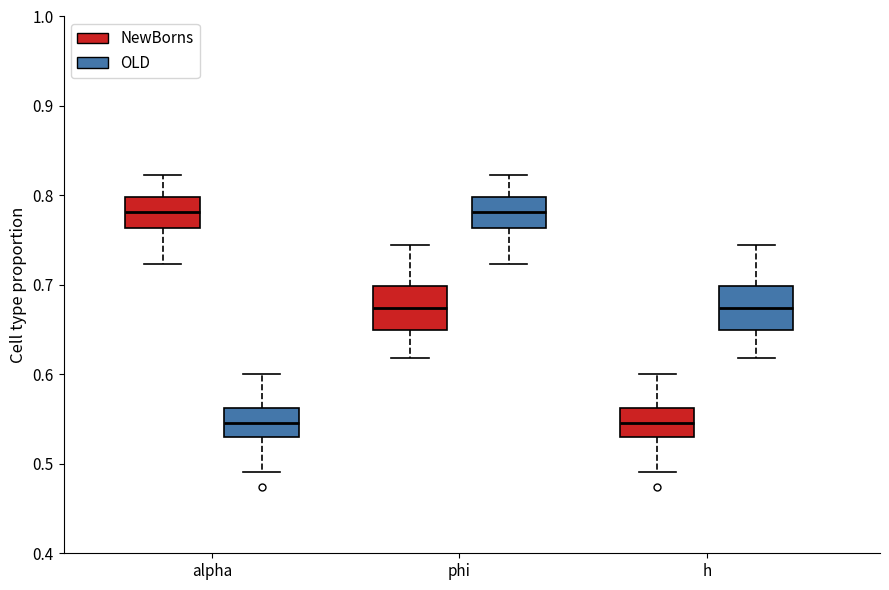

Reading left to right, transcribe this box plot: for each box, give where its median line is, the range the box spans, and where its two whiskers end, as read against the y-axis. The values are not printed on the chart, so give them approximately, as read against the axis.

alpha (NewBorns): median 0.78, box 0.76 to 0.80, whiskers 0.72 to 0.82
alpha (OLD): median 0.55, box 0.53 to 0.56, whiskers 0.49 to 0.60
phi (NewBorns): median 0.67, box 0.65 to 0.70, whiskers 0.62 to 0.74
phi (OLD): median 0.78, box 0.76 to 0.80, whiskers 0.72 to 0.82
h (NewBorns): median 0.55, box 0.53 to 0.56, whiskers 0.49 to 0.60
h (OLD): median 0.67, box 0.65 to 0.70, whiskers 0.62 to 0.74